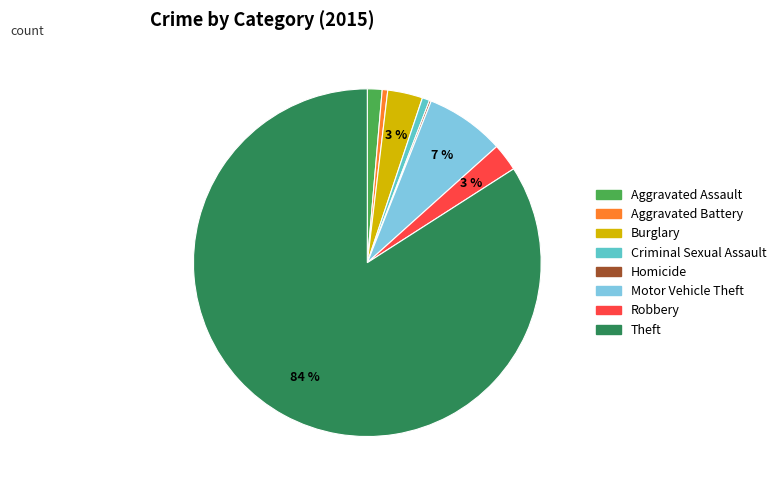

Which has a higher value, Robbery or Theft?

Theft